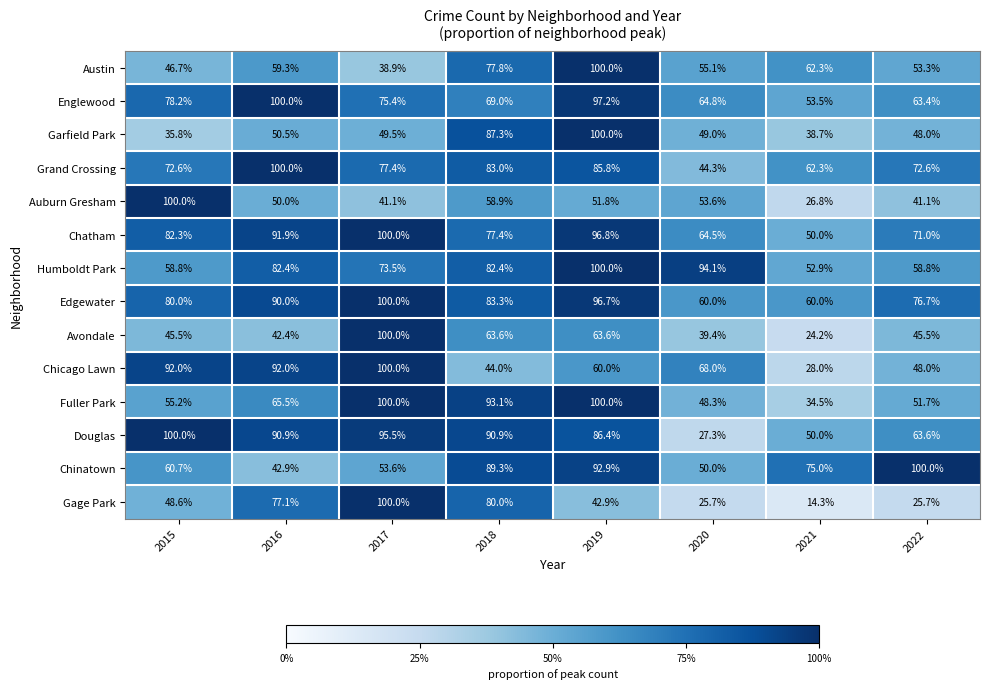

At which label does Avondale reach its peak?

2017